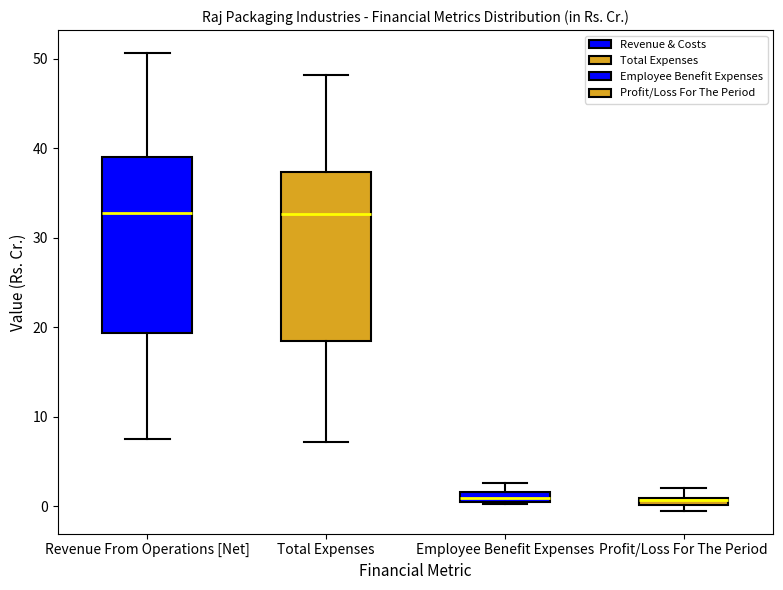

Where is the upper edge of the box for Employee Benefit Expenses on the y-axis? The values are not printed on the chart, so give them approximately, as read against the axis.

2